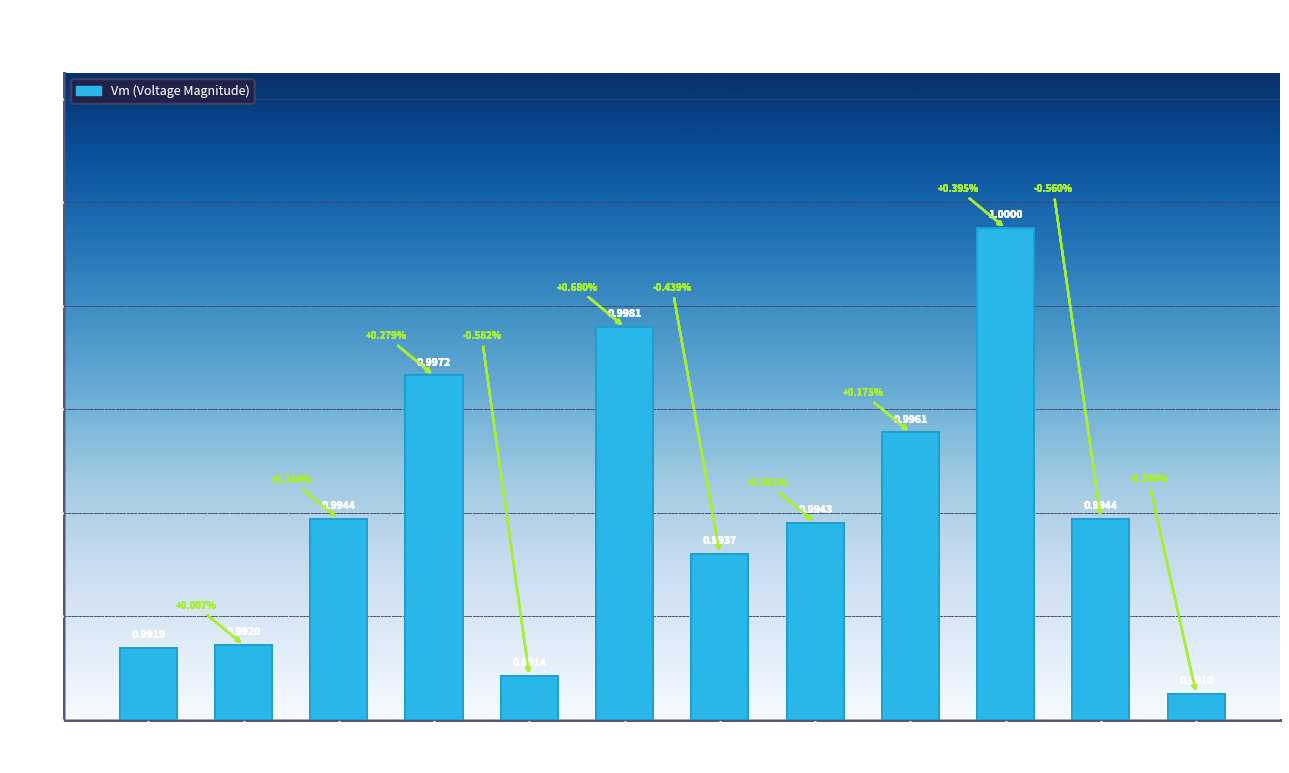

What is the sum of all values?

4.8